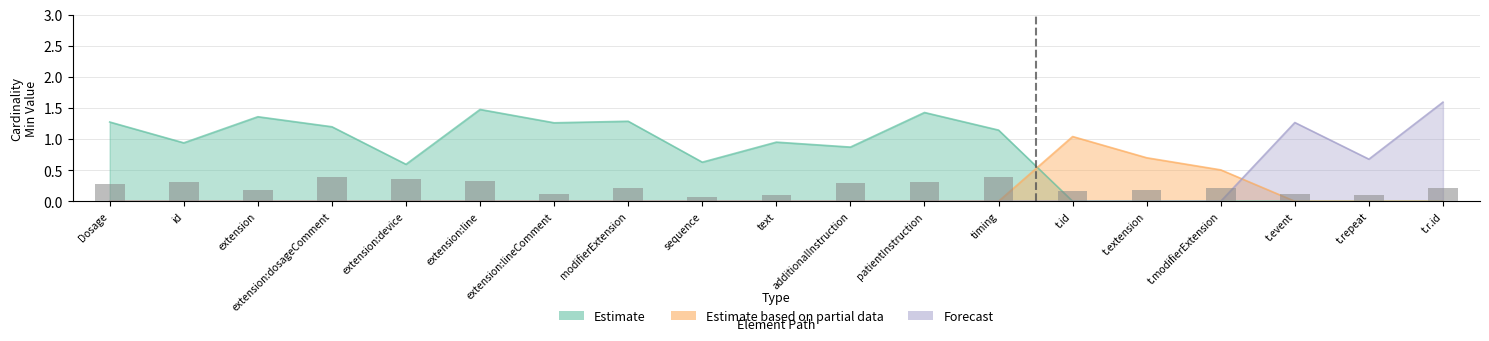

Reading right to left, extract all data points from this chart.

t.r.id=0.2	t.repeat=0.1	t.event=0.1	t.modifierExtension=0.2	t.extension=0.2	t.id=0.2	timing=0.4	patientInstruction=0.3	additionalInstruction=0.3	text=0.1	sequence=0.1	modifierExtension=0.2	extension:lineComment=0.1	extension:line=0.3	extension:device=0.4	extension:dosageComment=0.4	extension=0.2	id=0.3	Dosage=0.3